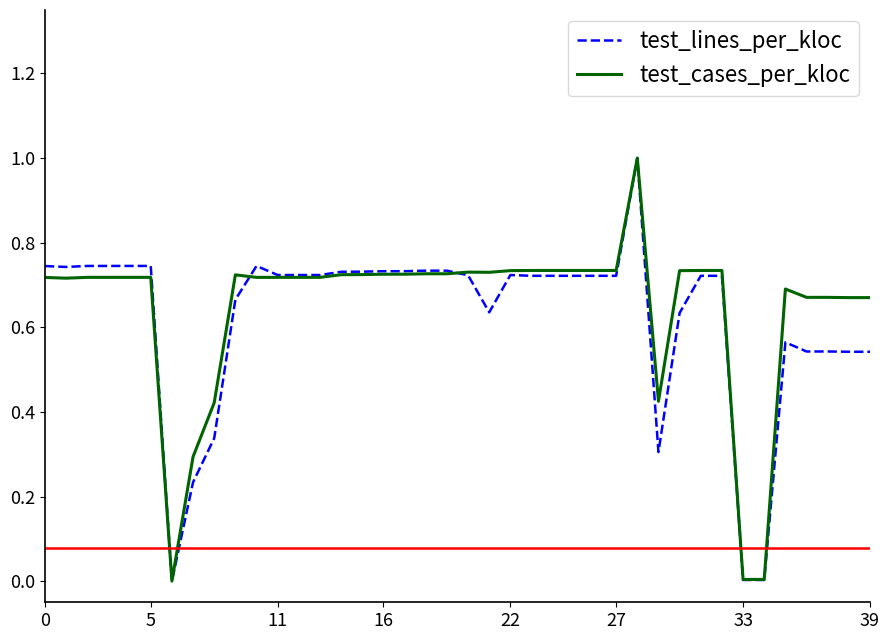

List the series in order of their peak value, highest first.

test_lines_per_kloc, test_cases_per_kloc